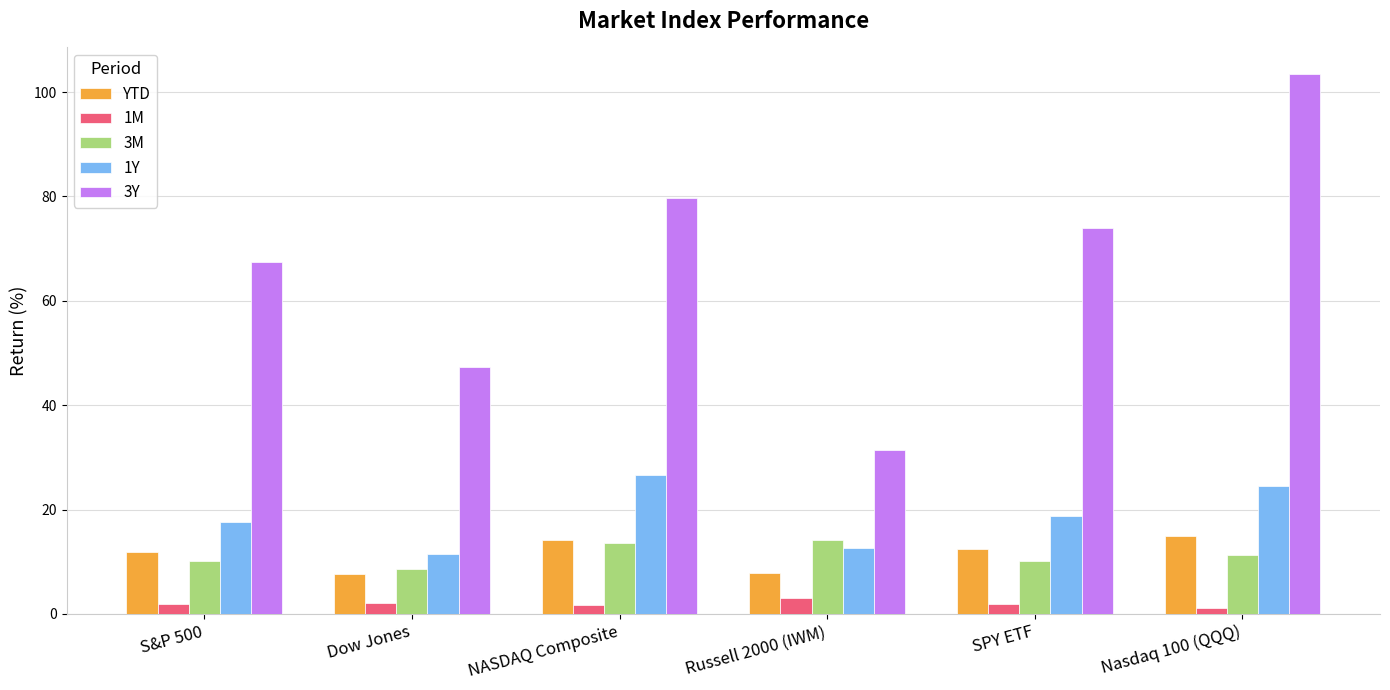

The value of 1Y at NASDAQ Composite is 26.7. True or false?

True